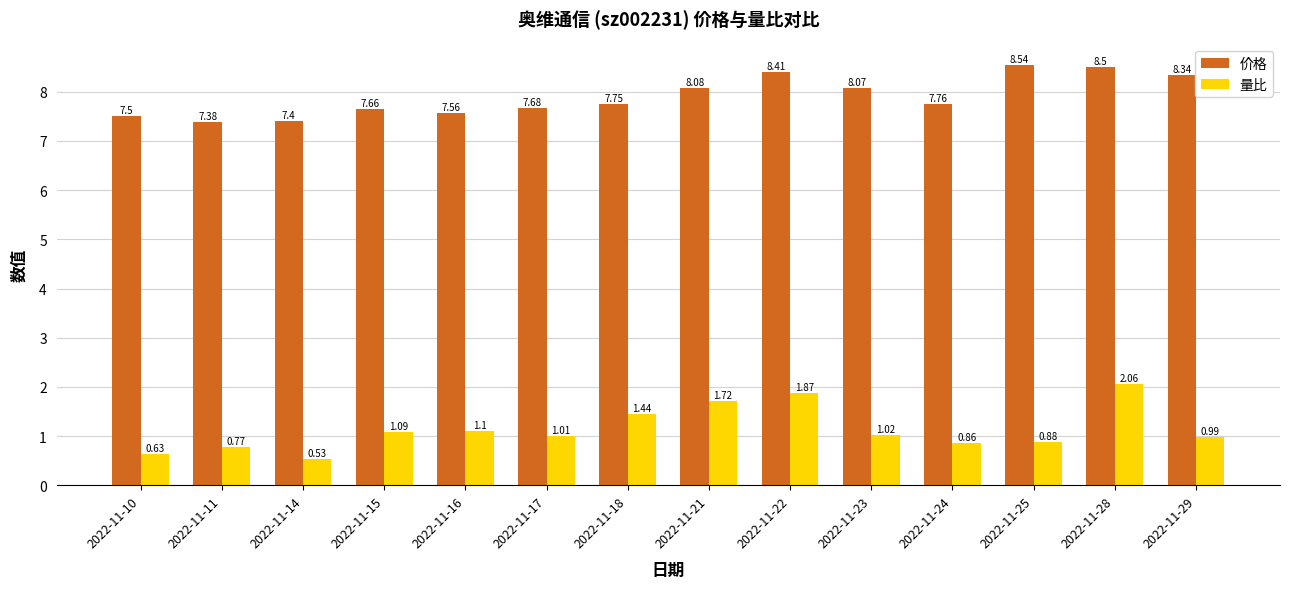

What is the difference between the maximum and minimum values in the 价格 series?

1.2